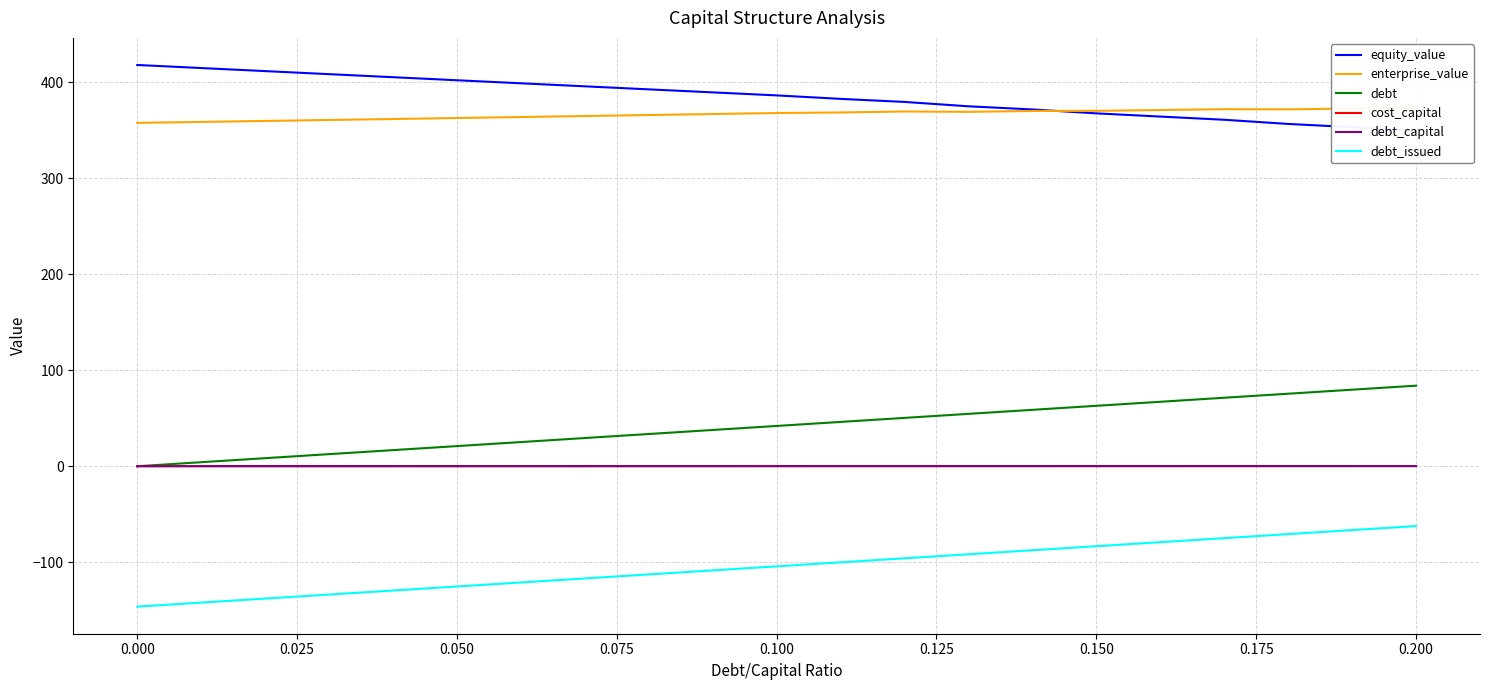

The value of debt at 0.050 is 21.0. True or false?

True